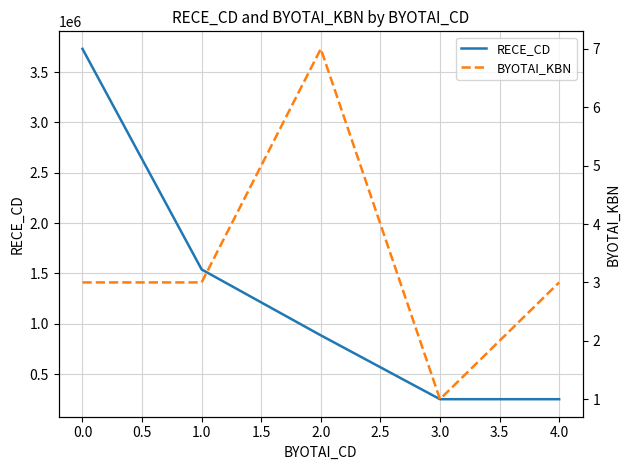

True or false: BYOTAI_KBN and RECE_CD intersect in this chart.

False